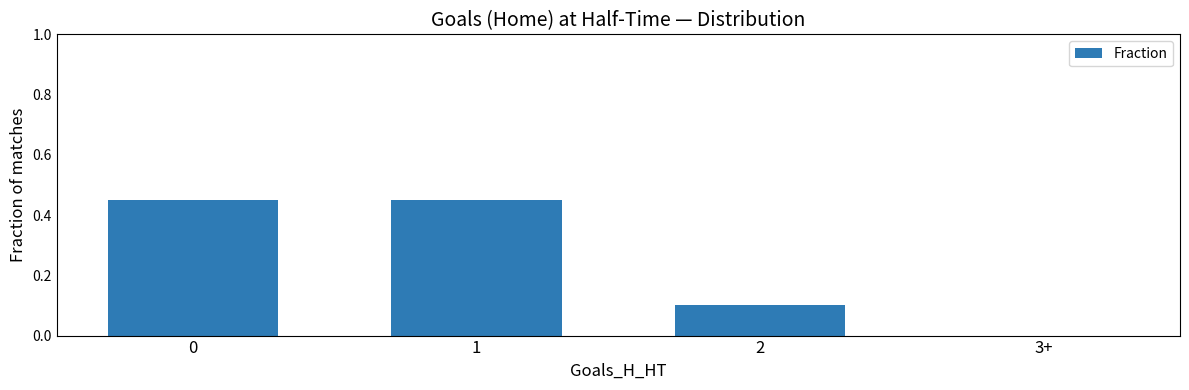

True or false: the data shows -0.3 at 3+.

False